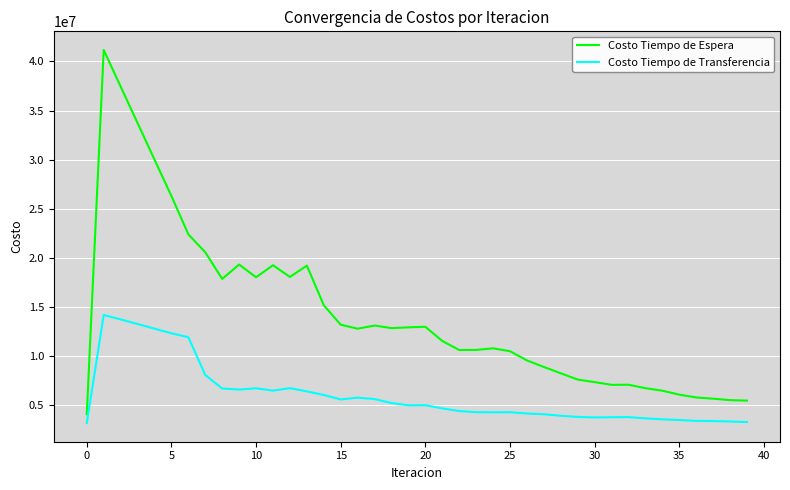

List the series in order of their peak value, lowest first.

Costo Tiempo de Transferencia, Costo Tiempo de Espera